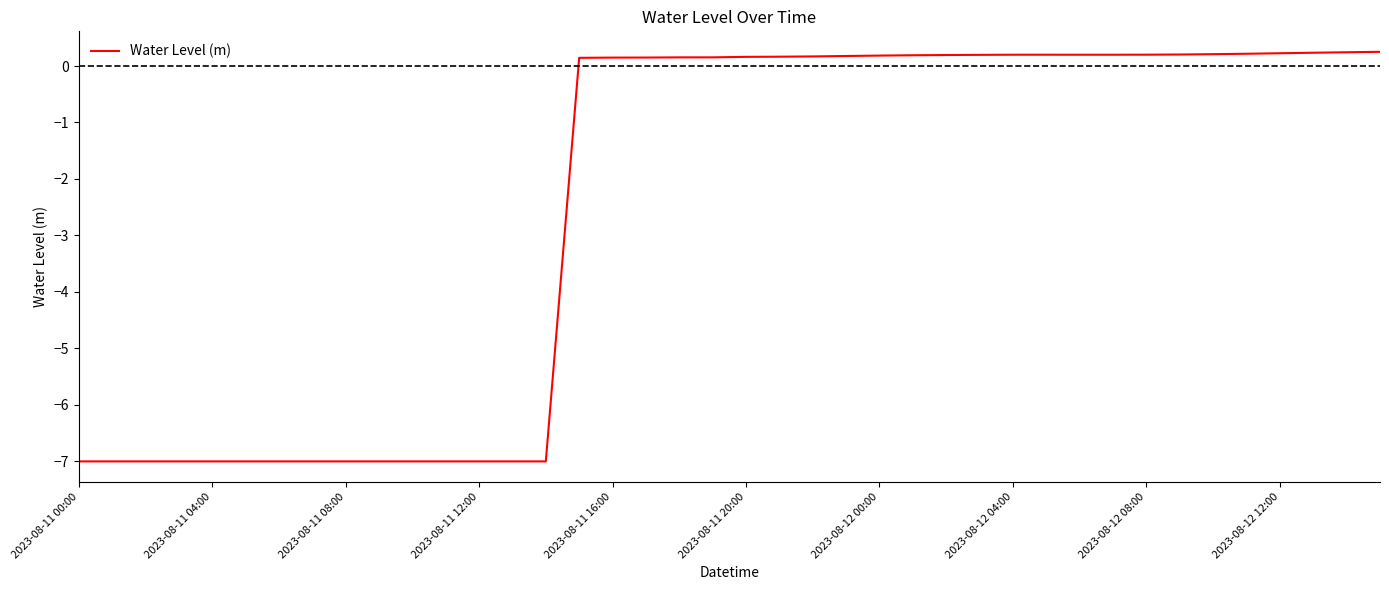

What is the maximum value shown in the chart?

0.3